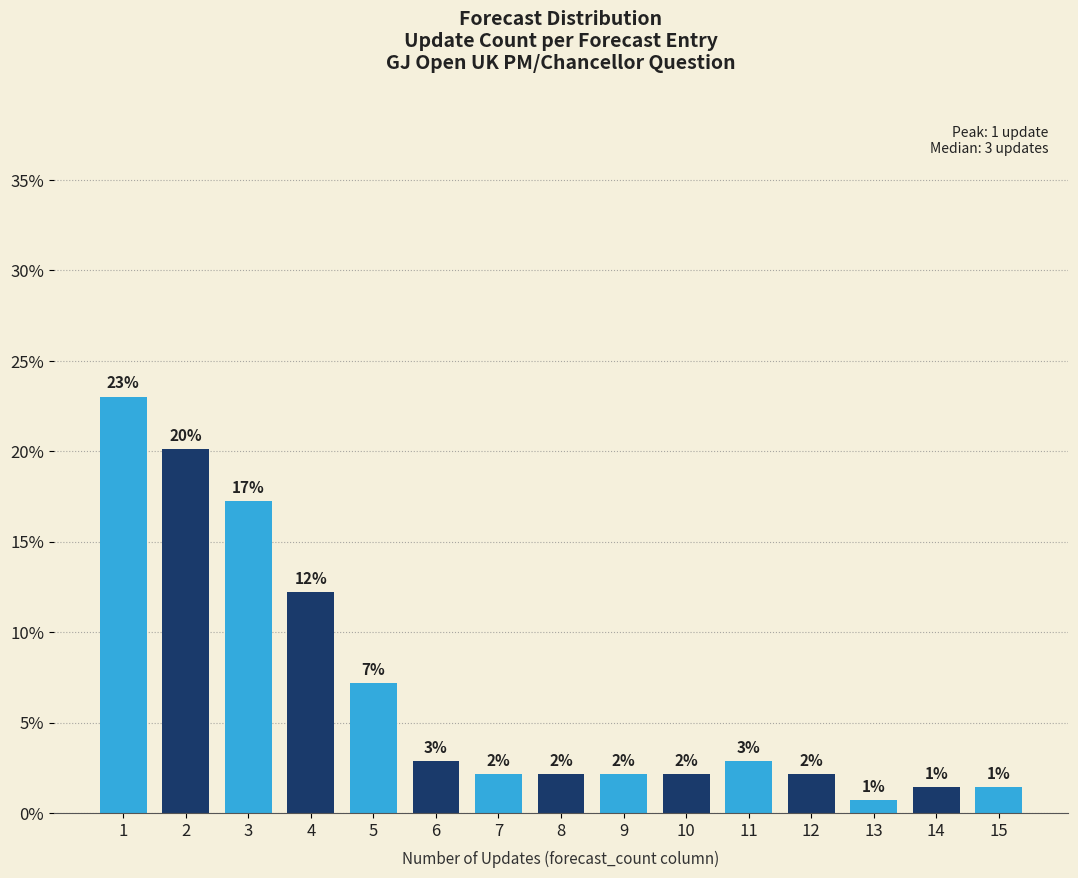

How many bars are there in total?

15